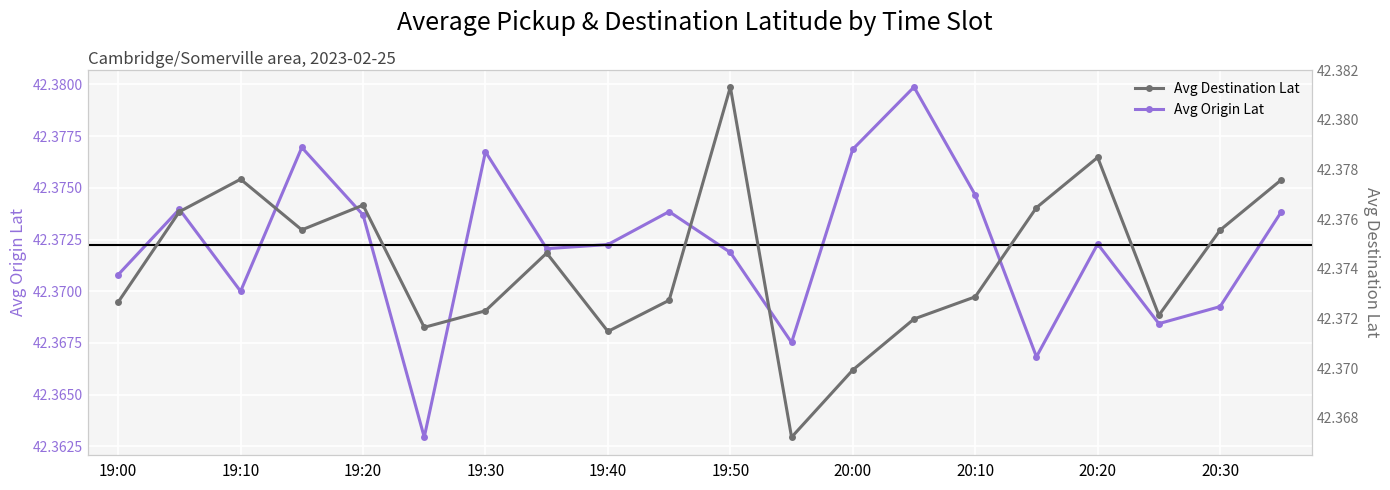

How many interior local peaks does the Avg Origin Lat series have?

6